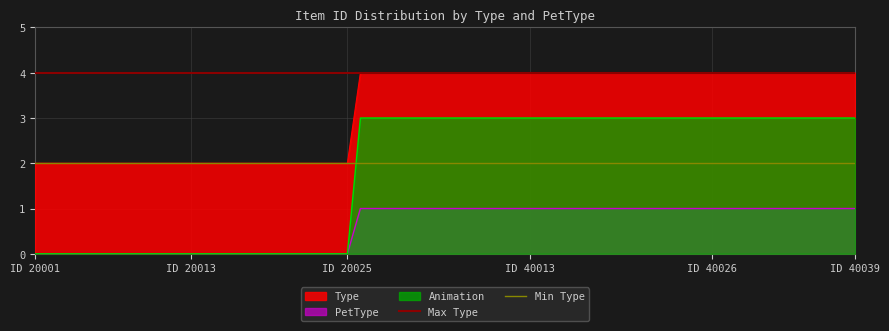

Is it true that PetType equals 1 at ID 40013?

True